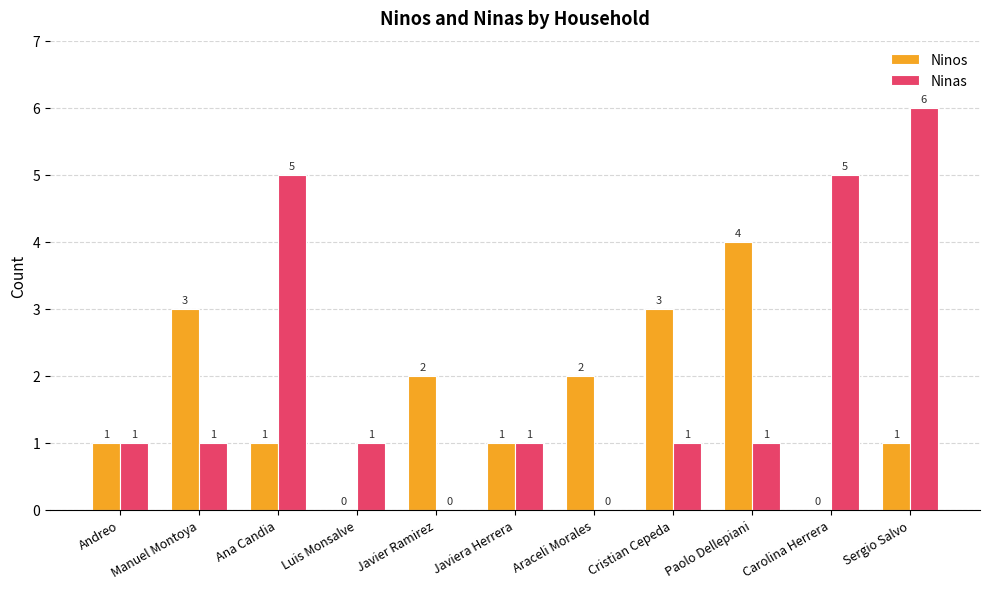

What is the spread (max minus min) of values at Manuel Montoya?

2